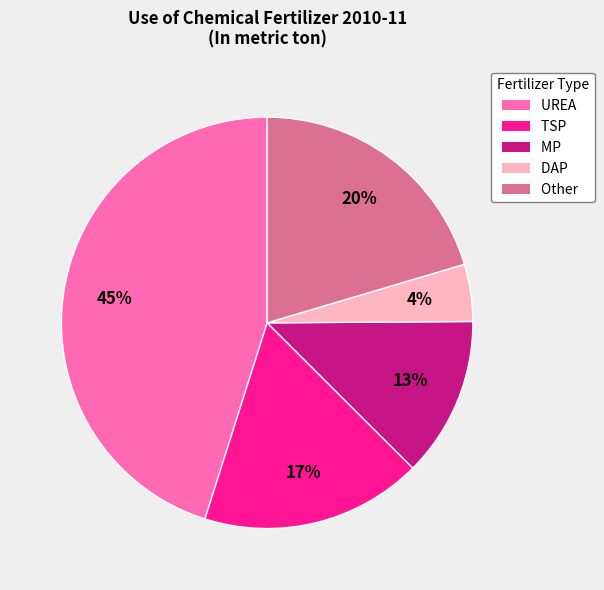

To the nearest percent, what is the combined percentage of UREA and TSP?

63%